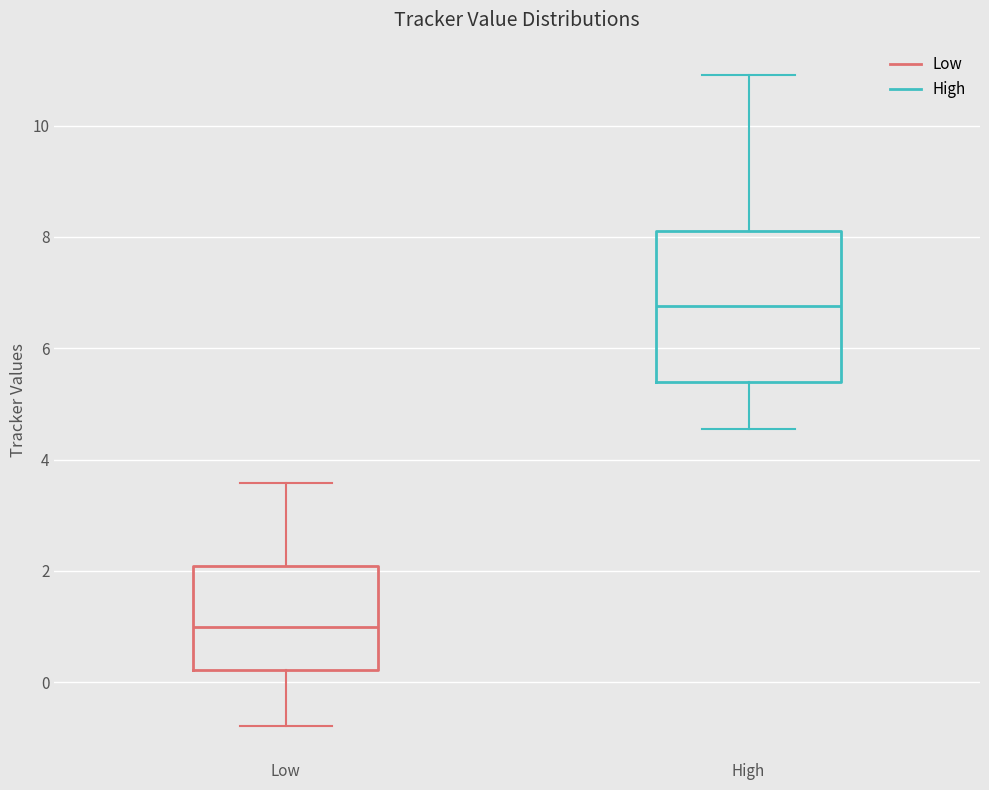

Reading left to right, transcribe this box plot: for each box, give where its median line is, the range the box spans, and where its two whiskers end, as read against the y-axis. The values are not printed on the chart, so give them approximately, as read against the axis.

Low: median 1.0, box 0.2 to 2.0, whiskers -0.8 to 3.6
High: median 6.8, box 5.4 to 8.0, whiskers 4.6 to 11.0